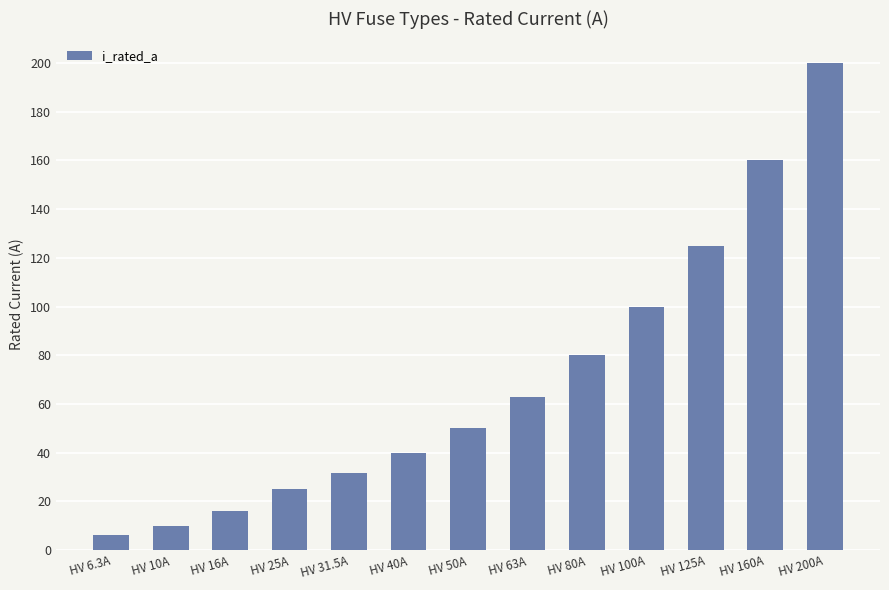

What is the sum of the values at HV 16A and HV 80A?

96.0